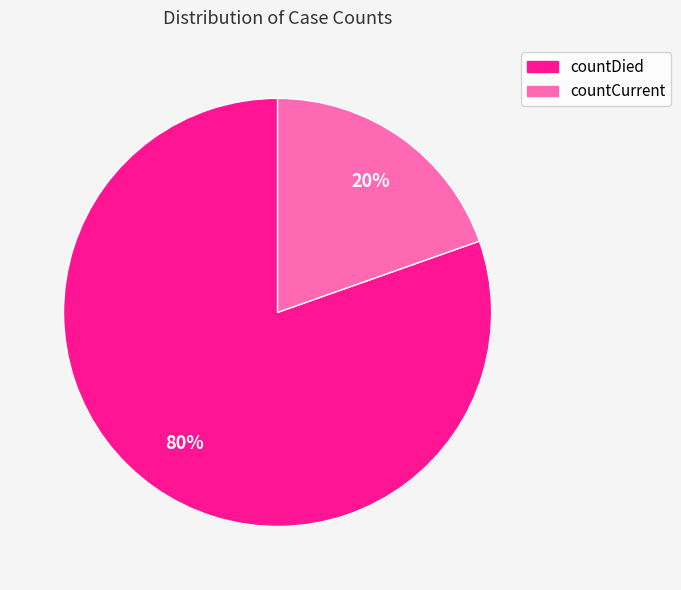

How many slices are in this pie chart?

2